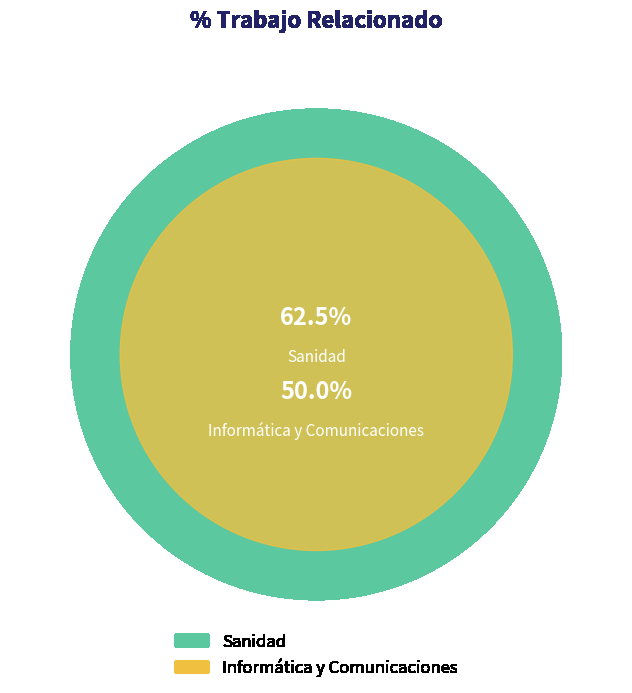

Which category has the smallest portion of the pie?

Informática y Comunicaciones